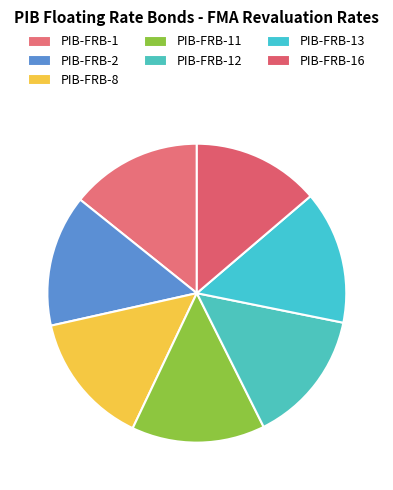

What percentage is the PIB-FRB-13 slice, to the nearest percent?

14%